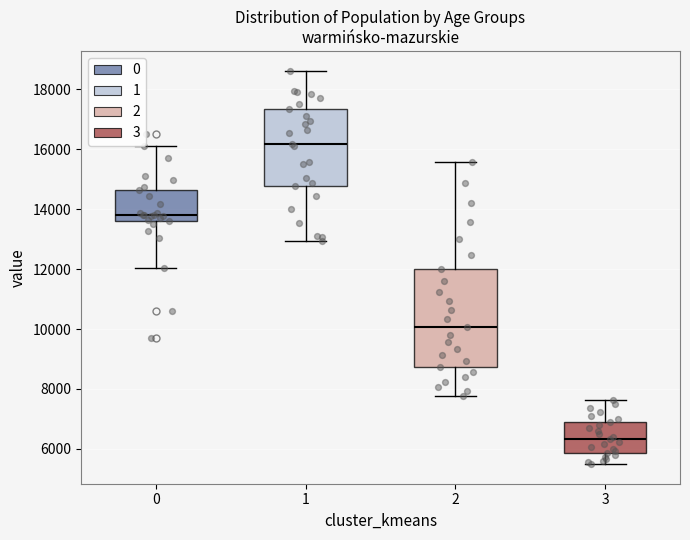

Which box has the lowest median line?

3